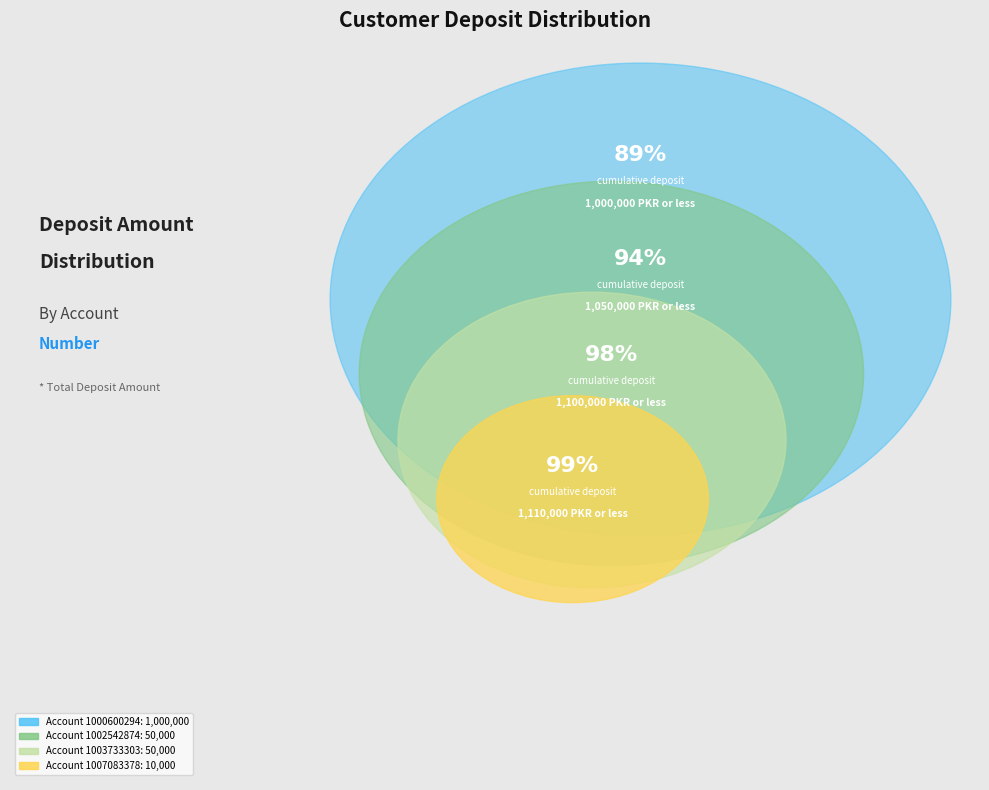

Combined, do 1003733303 and 1002542874 account for over 50%?

No